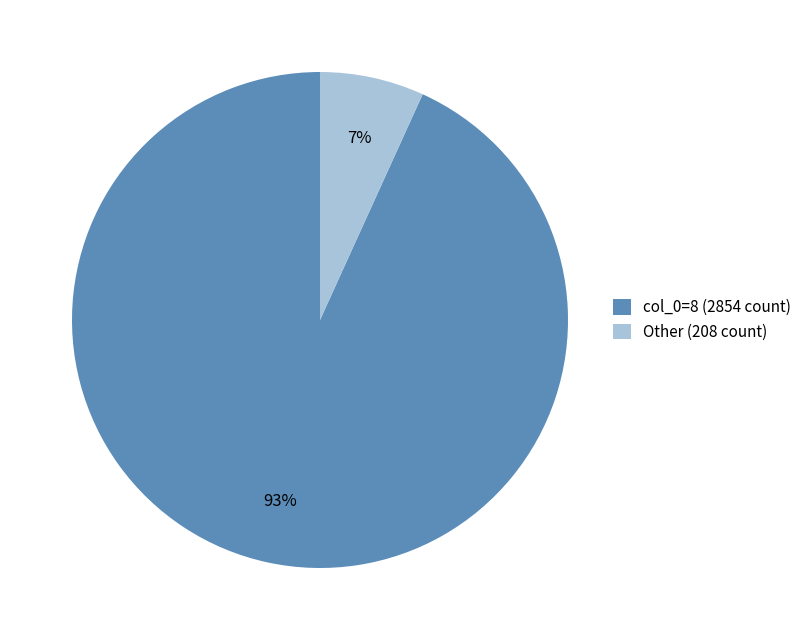

Rank the categories by value from highest to lowest.

col_0=8 (2854 count), Other (208 count)